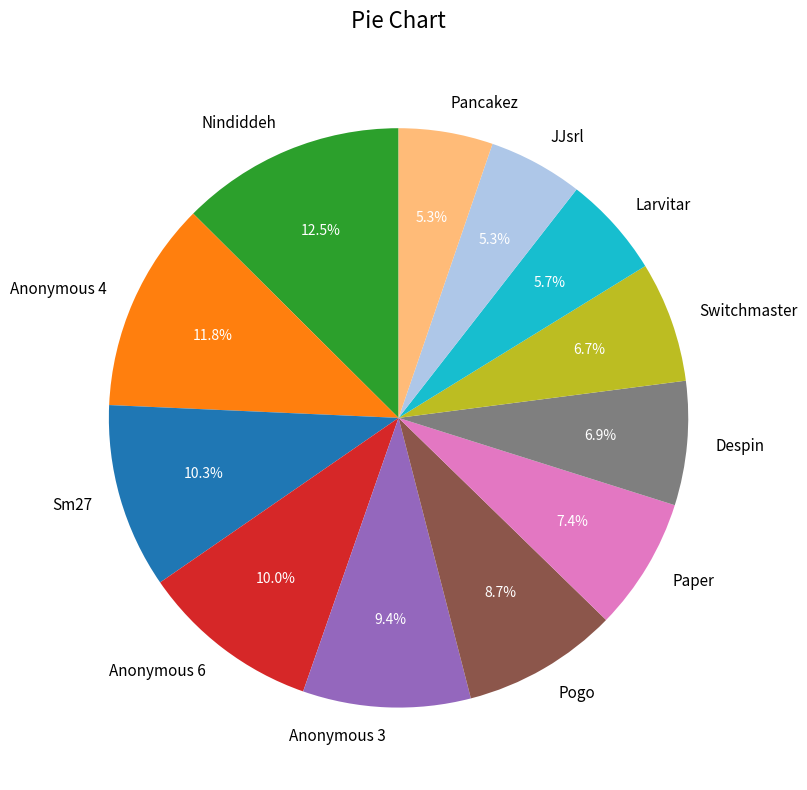

Do Nindiddeh and Sm27 together represent more than half of the pie?

No